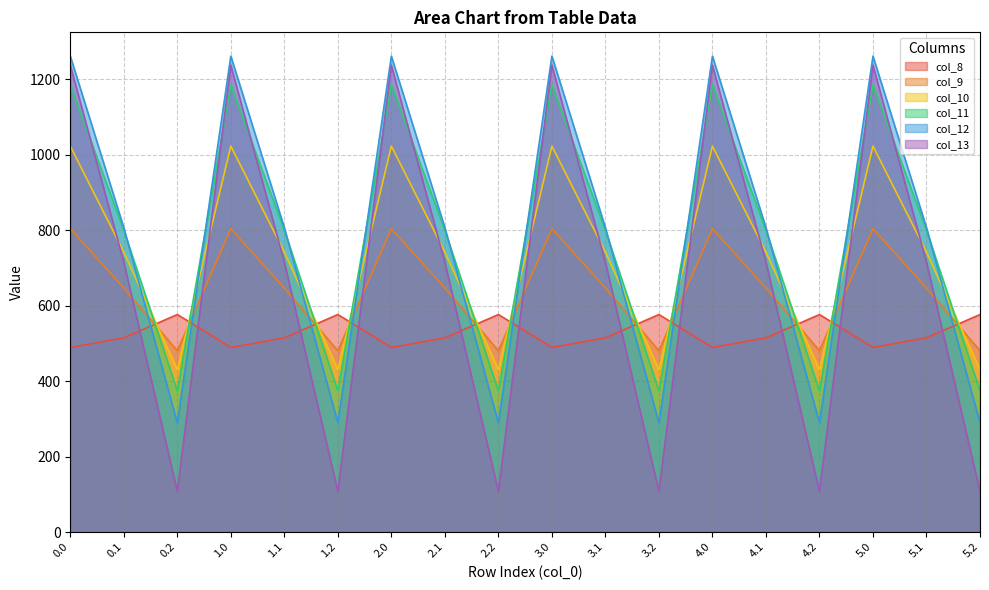

In col_10, how many points are higher than both neighbors (excluding endpoints)?

5